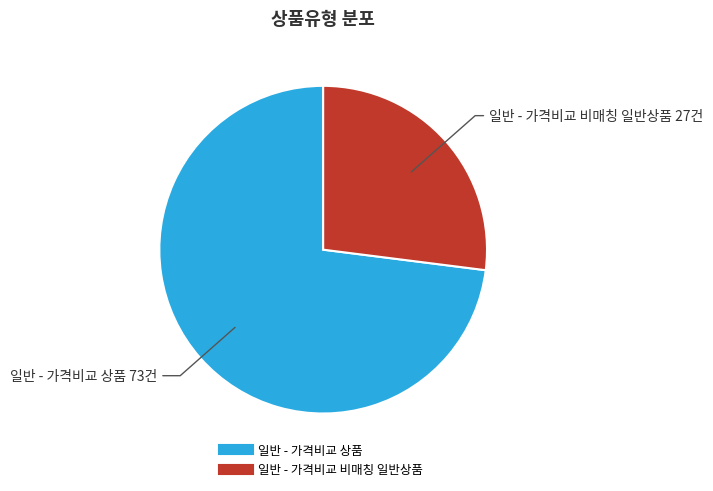

Do 일반 - 가격비교 비매칭 일반상품 and 일반 - 가격비교 상품 together represent more than half of the pie?

Yes